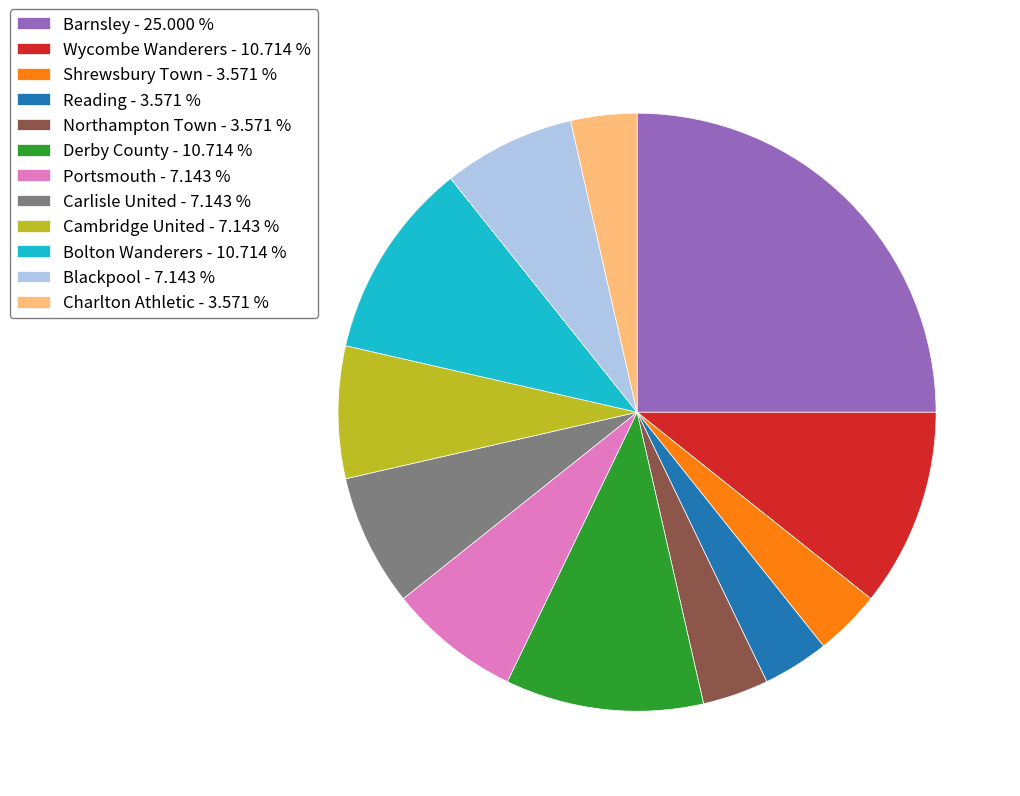

How many segments does this pie chart have?

12